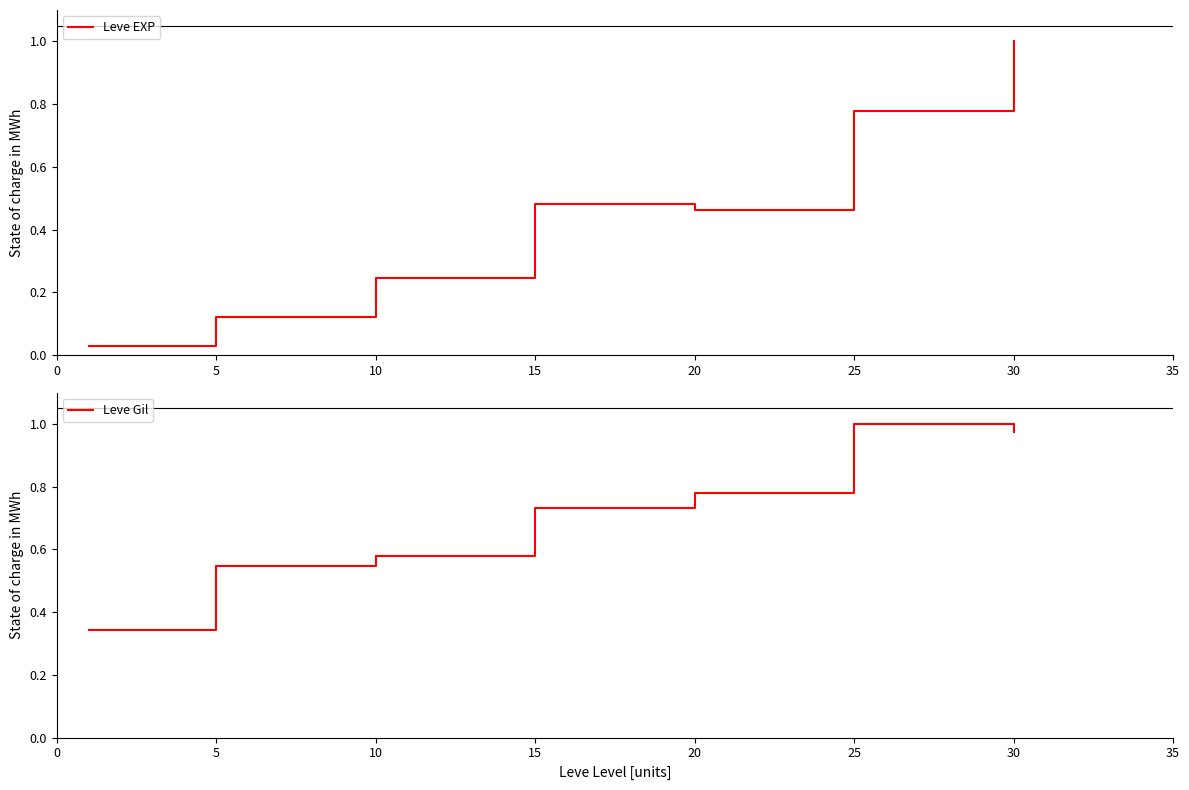

Which series ends up on top after the final intersection of Leve EXP and Leve Gil?

Leve EXP